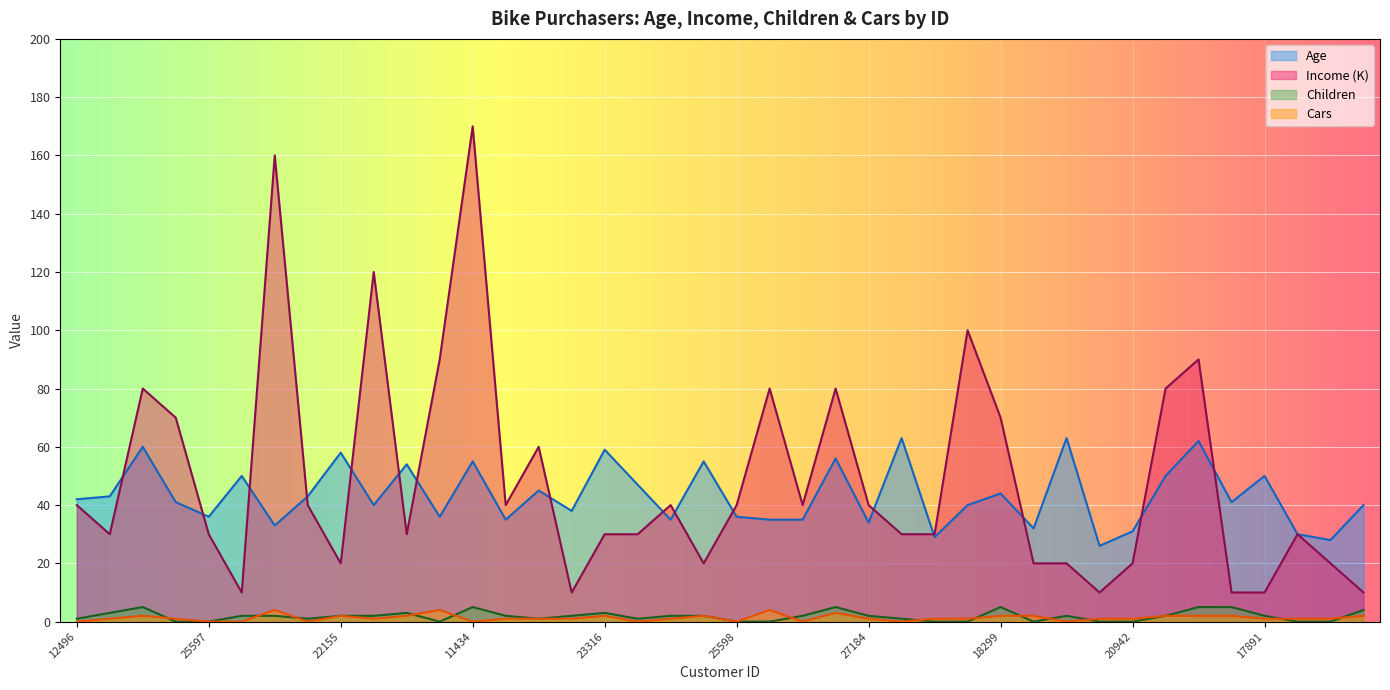

What position from the right is 11434?

28